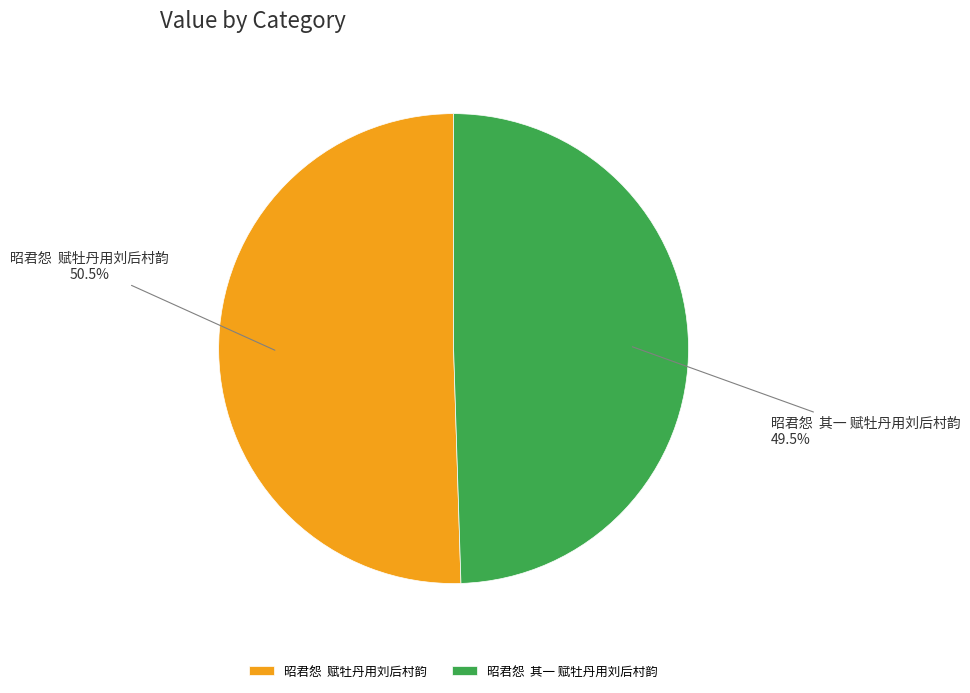

Approximately how many times larger is the value at 昭君怨 赋牡丹用刘后村韵 compared to 昭君怨 其一 赋牡丹用刘后村韵?

1.0